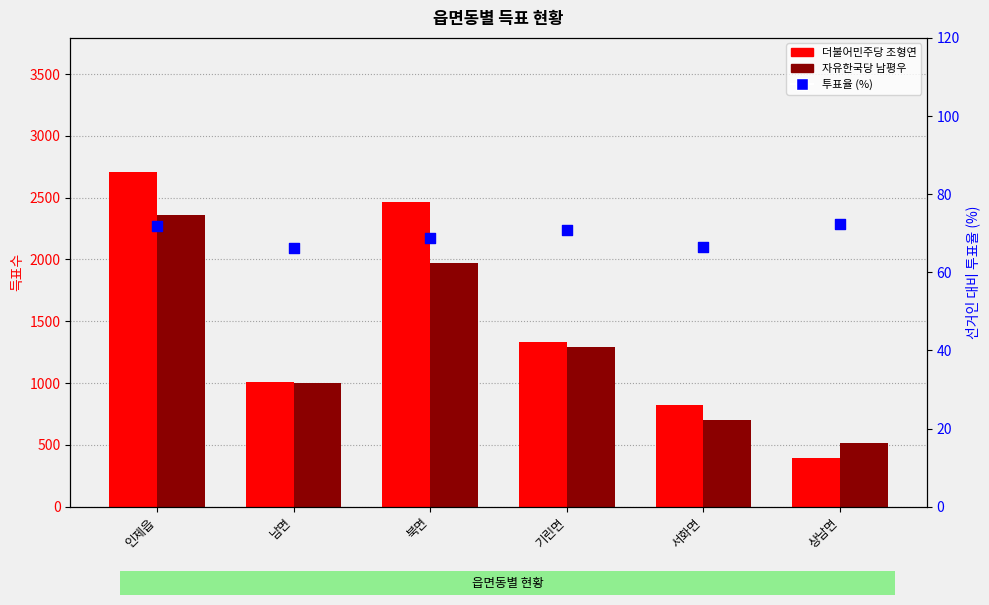

Which series has the widest spread of Y values?

더불어민주당 조형연